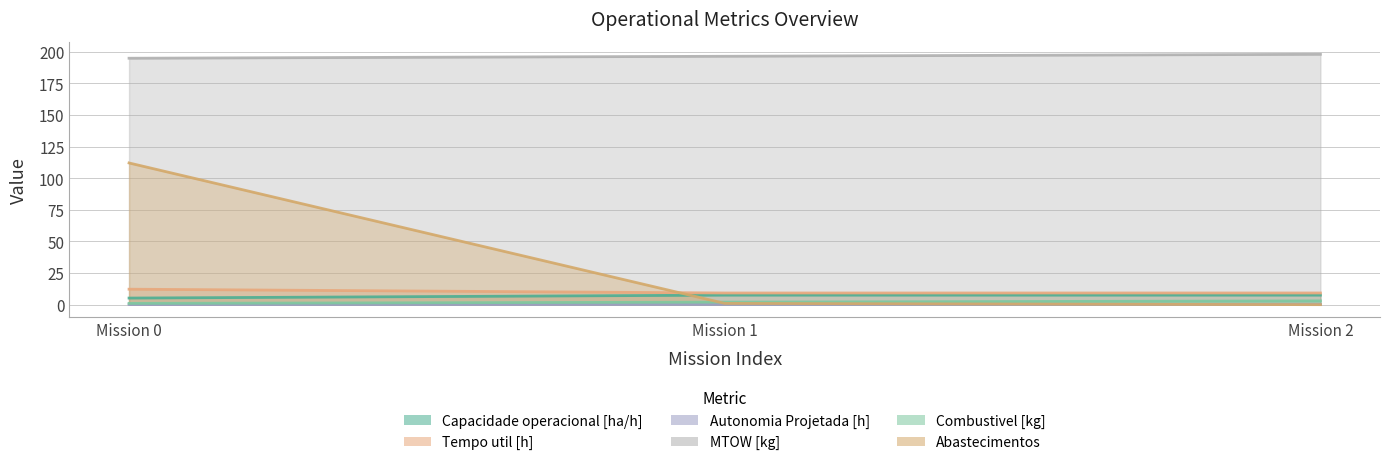

Count the number of categories in the chart.

3